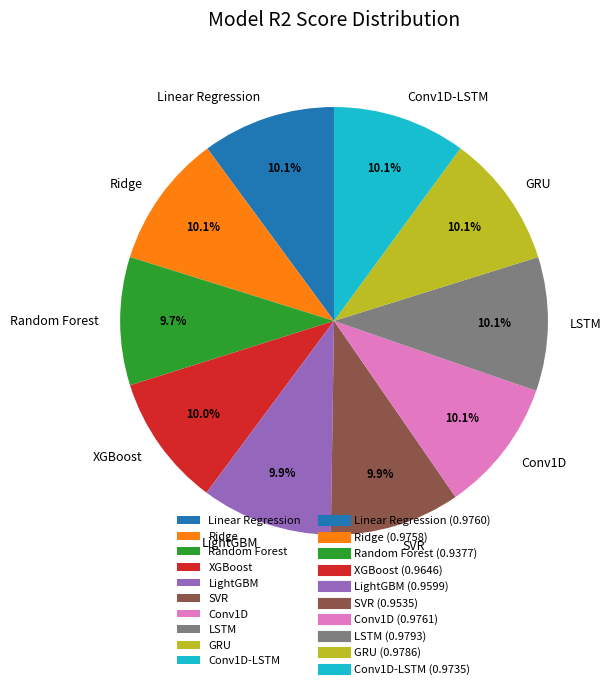

Is there any slice that represents more than half of the pie?

No